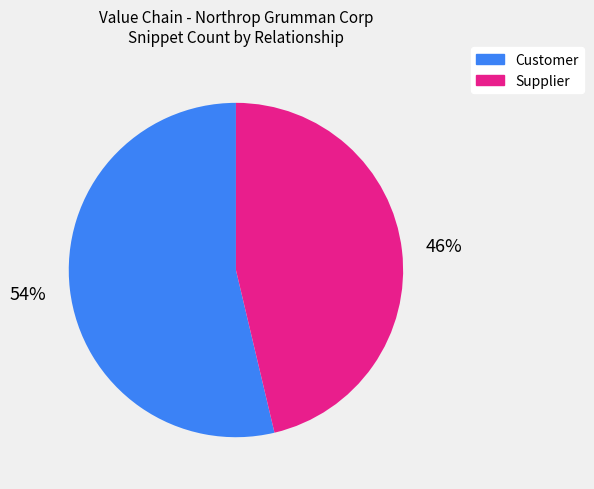

Is there any slice that represents more than half of the pie?

Yes